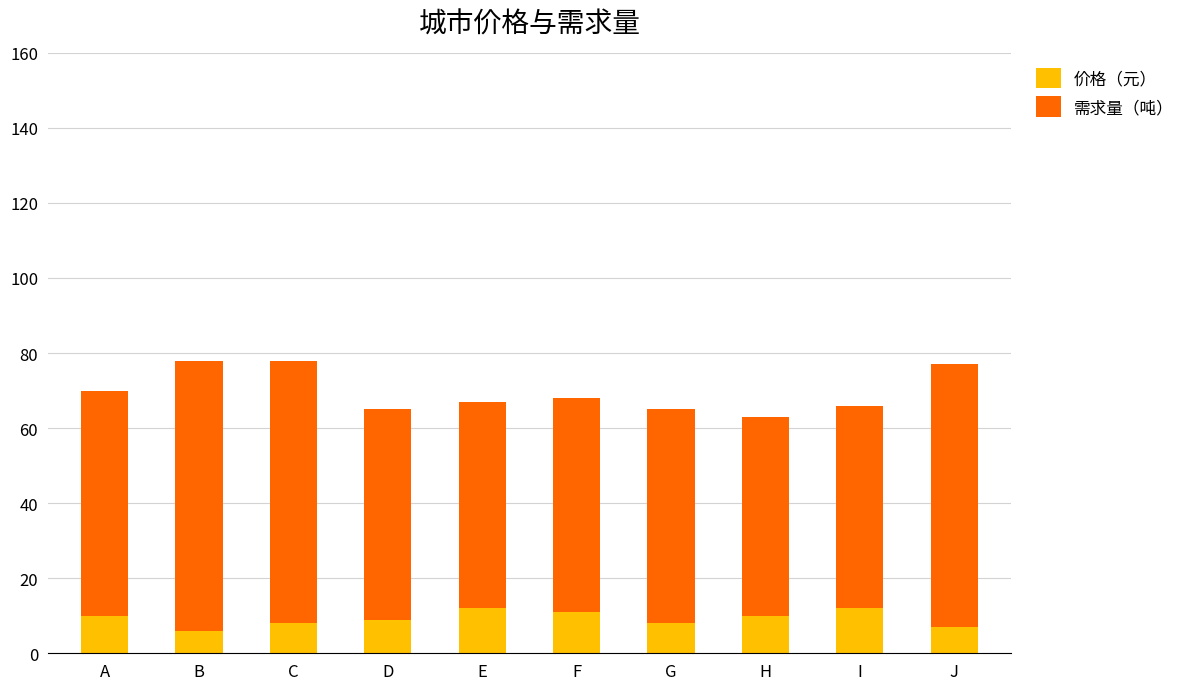

Is it true that 价格（元） equals 9 at D?

True